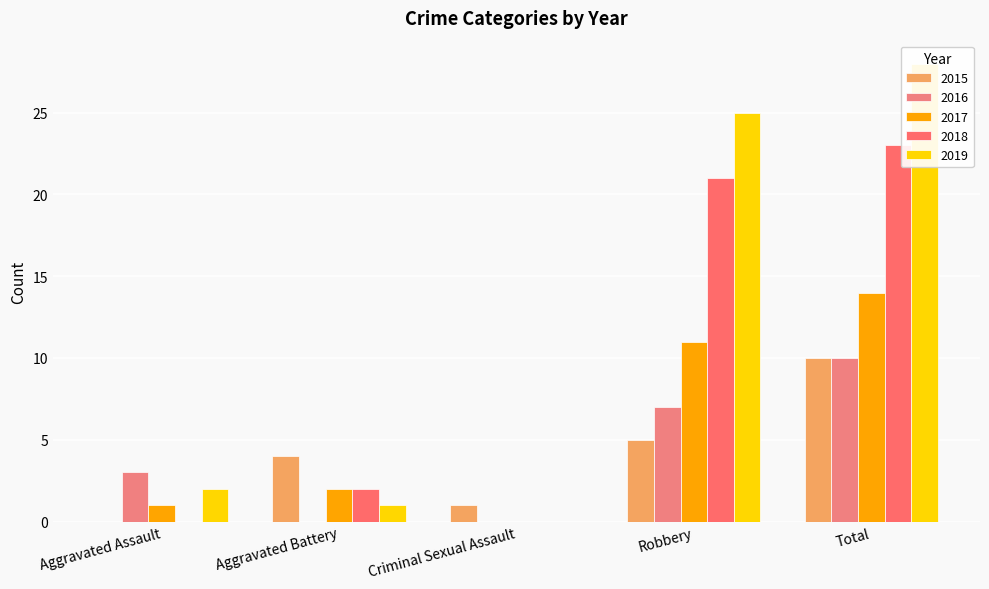

List the series in order of their peak value, highest first.

2019, 2018, 2017, 2015, 2016